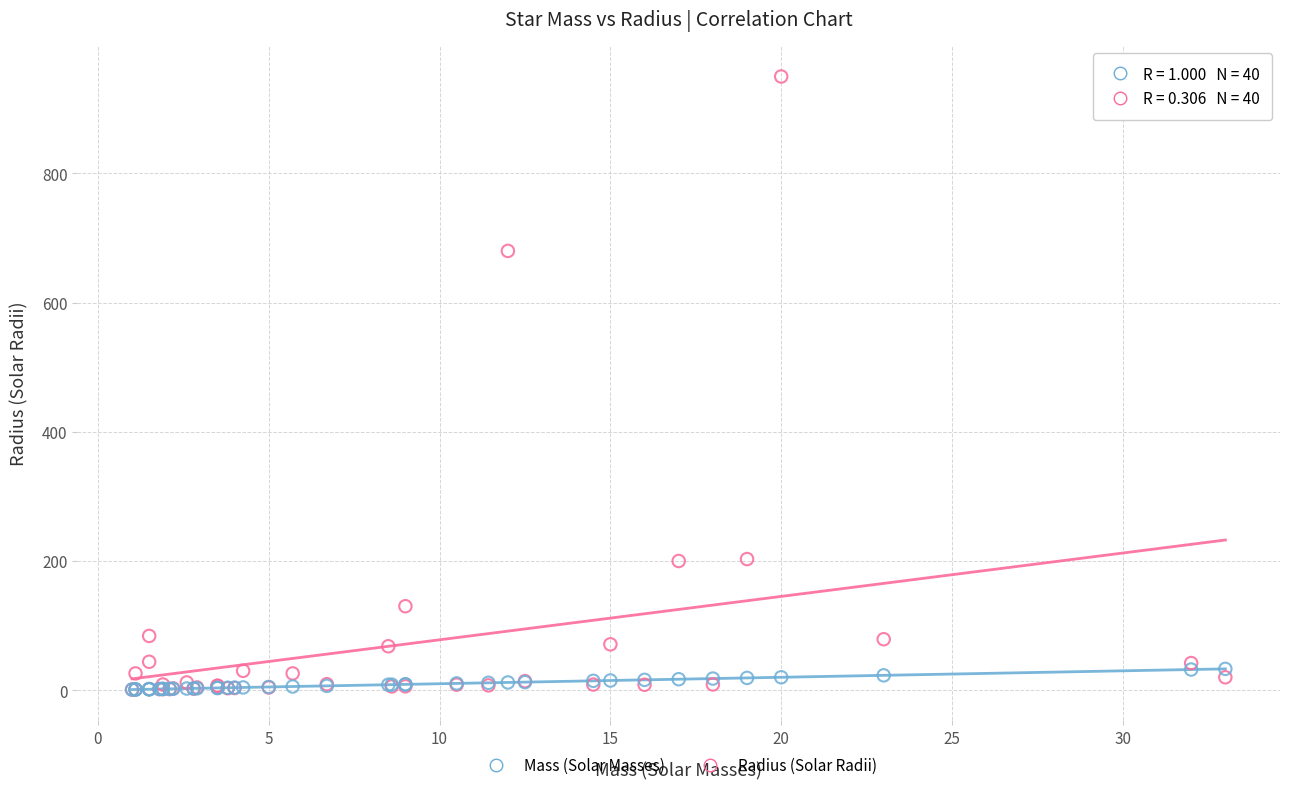

In the Radius (Solar Radii) series, what Y value is closest to 475?

680.0